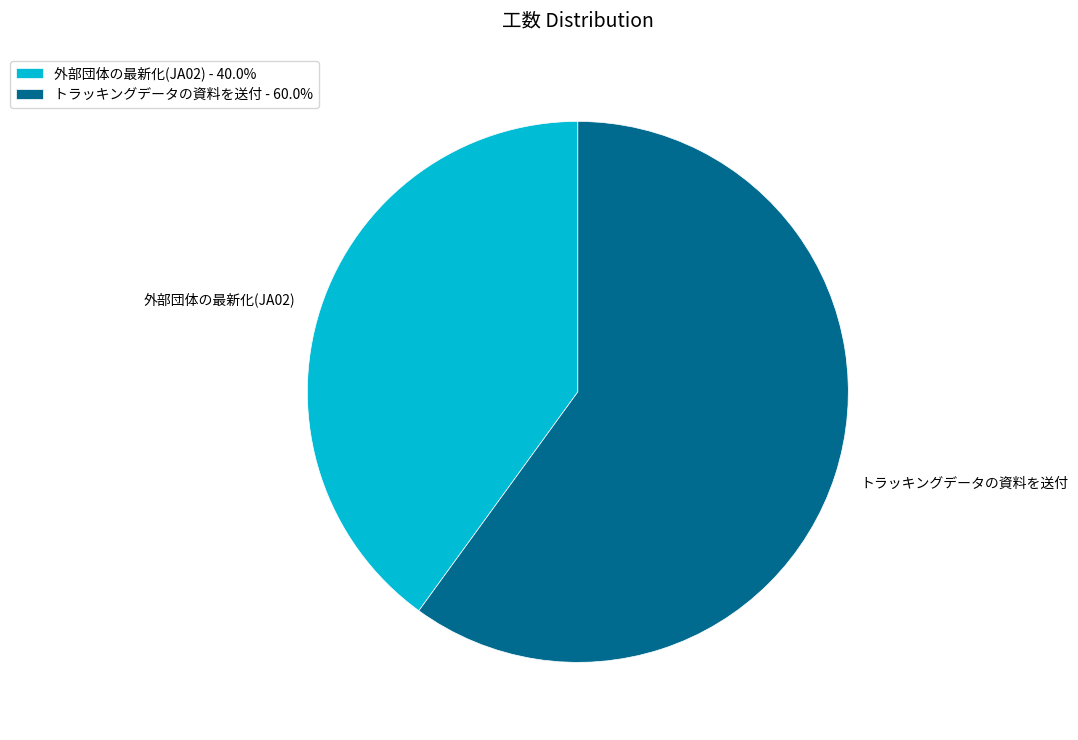

Is it true that トラッキングデータの資料を送付 is 60% of the pie?

True